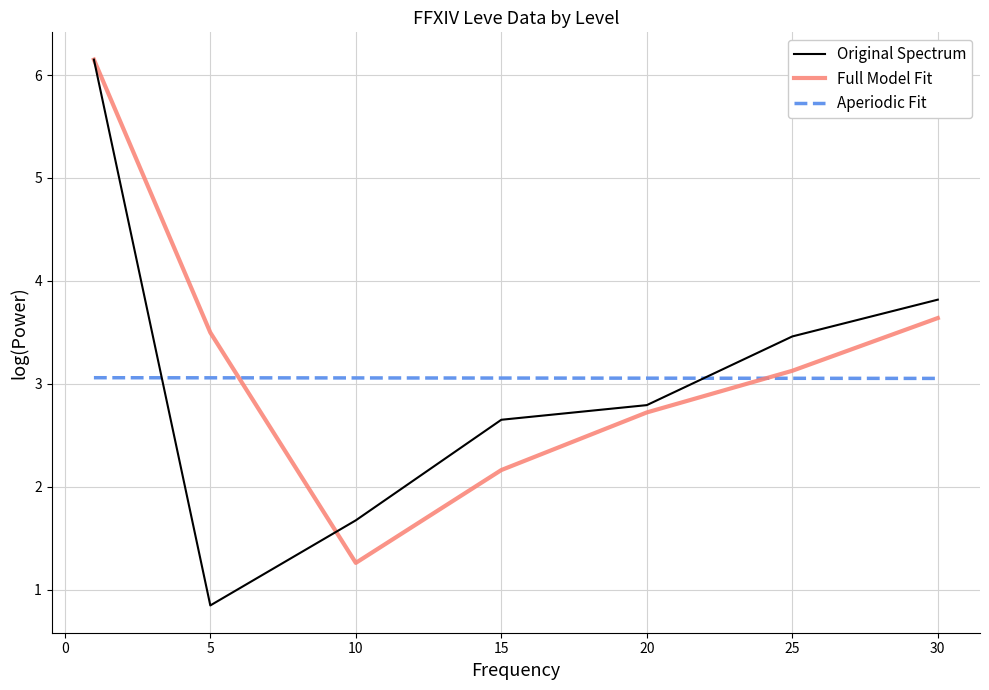

What is the greatest value displayed?

6.1